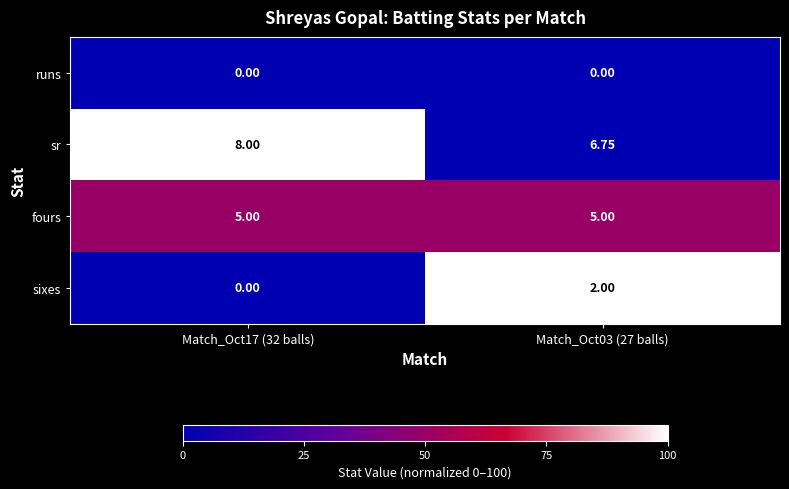

Is the value of sixes at Match_Oct03 (27 balls) greater than the value of sr at Match_Oct03 (27 balls)?

No